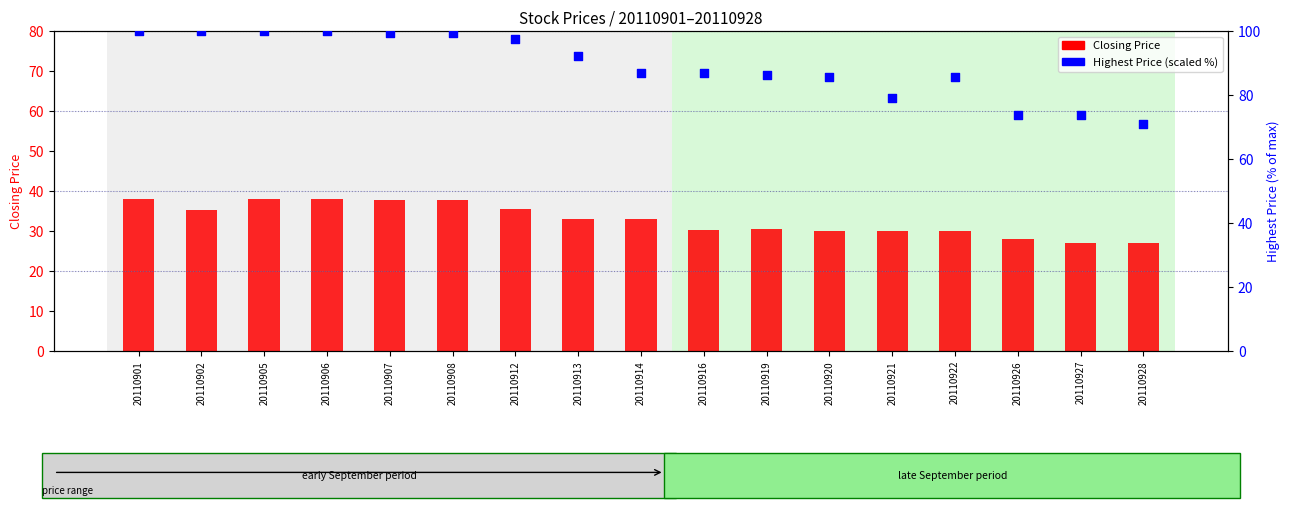

Which series has the largest total across all categories?

Highest Price of the Day (scaled %)